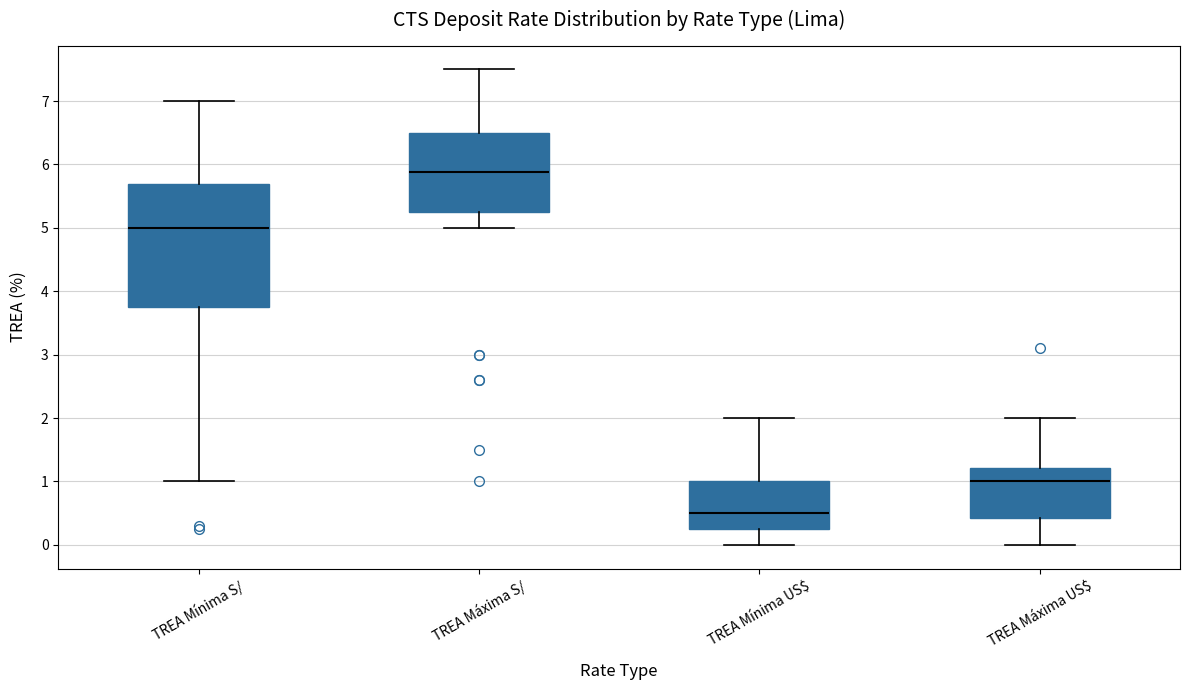

Reading left to right, transcribe this box plot: for each box, give where its median line is, the range the box spans, and where its two whiskers end, as read against the y-axis. The values are not printed on the chart, so give them approximately, as read against the axis.

TREA Mínima S/: median 5.0, box 3.8 to 5.7, whiskers 1.0 to 7.0
TREA Máxima S/: median 5.9, box 5.3 to 6.5, whiskers 5.0 to 7.5
TREA Mínima US$: median 0.5, box 0.3 to 1.0, whiskers 0.0 to 2.0
TREA Máxima US$: median 1.0, box 0.4 to 1.2, whiskers 0.0 to 2.0